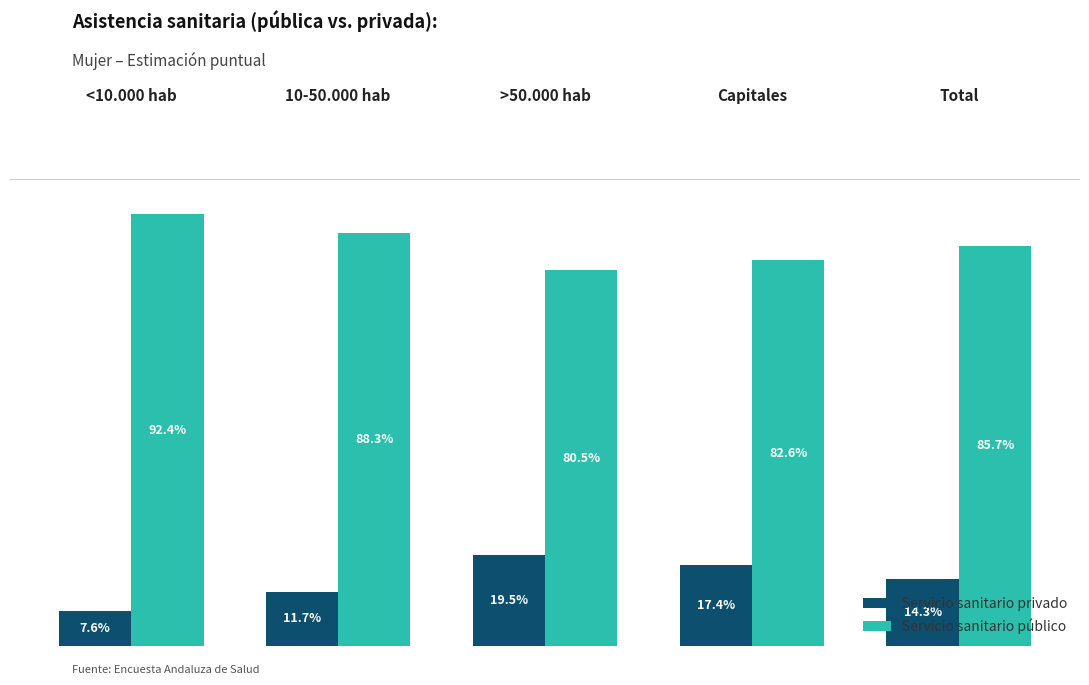

What position from the left is <10.000 hab?

1